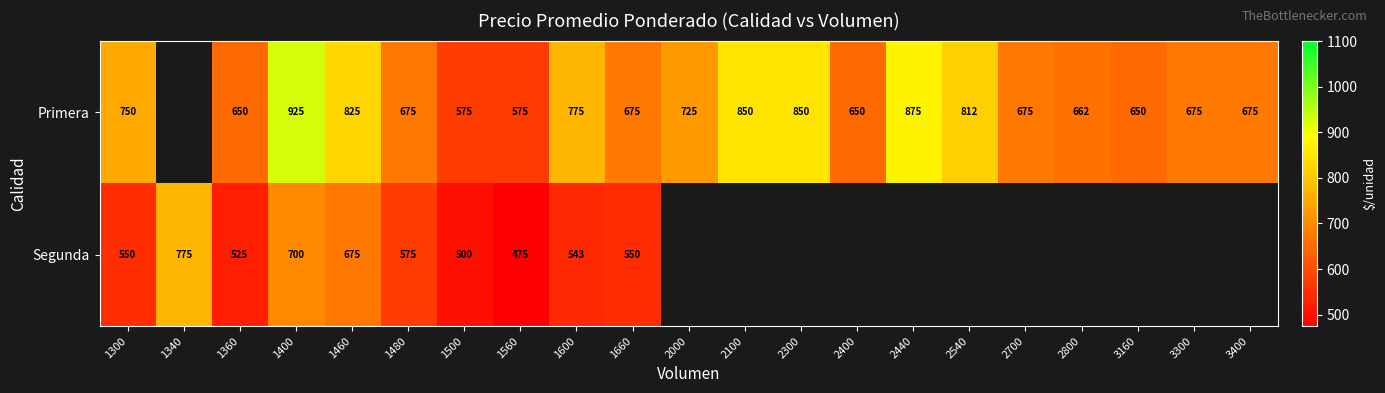

Which category has the highest value across all series?

1400